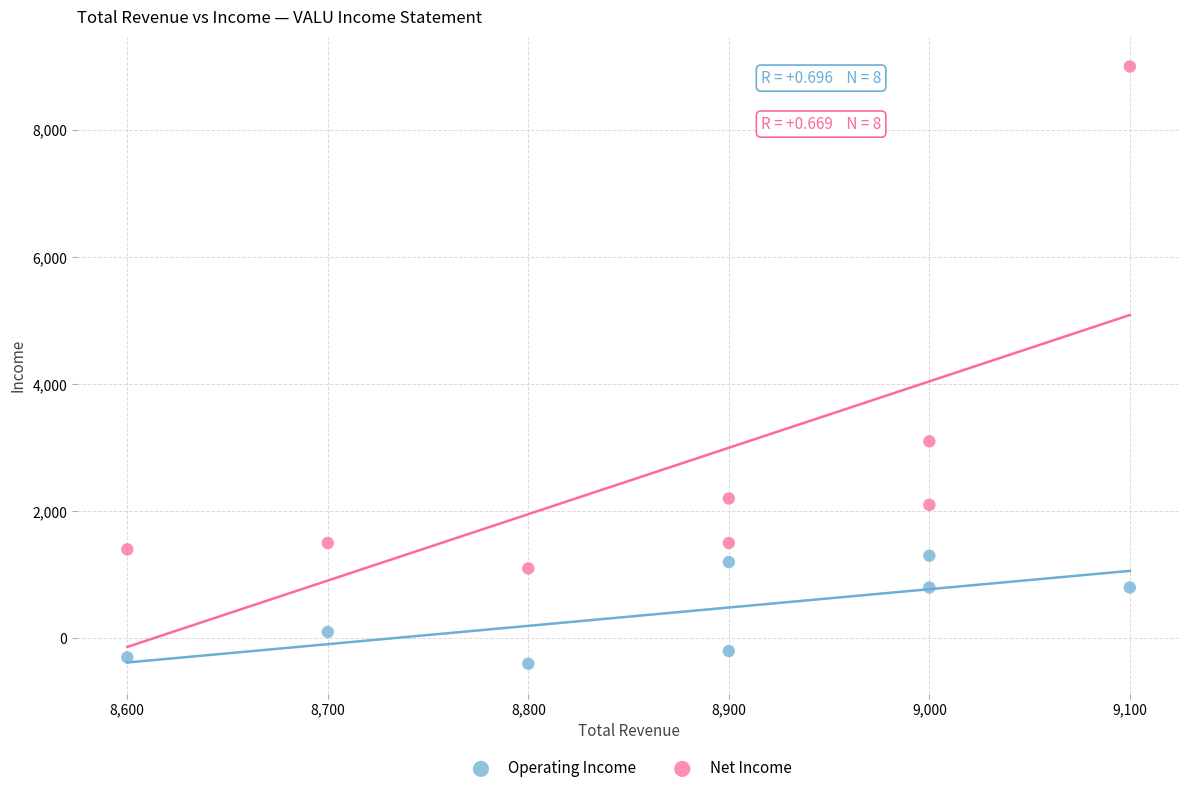

Which series has the largest Y range (max minus min)?

Net Income